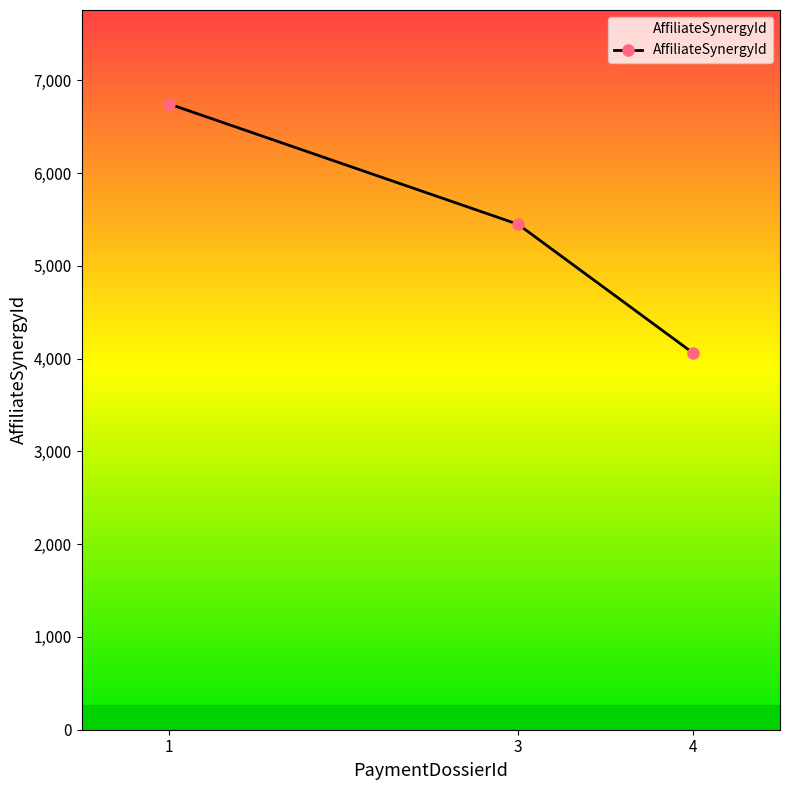

What is the sum of the values at 3 and 4?

9510